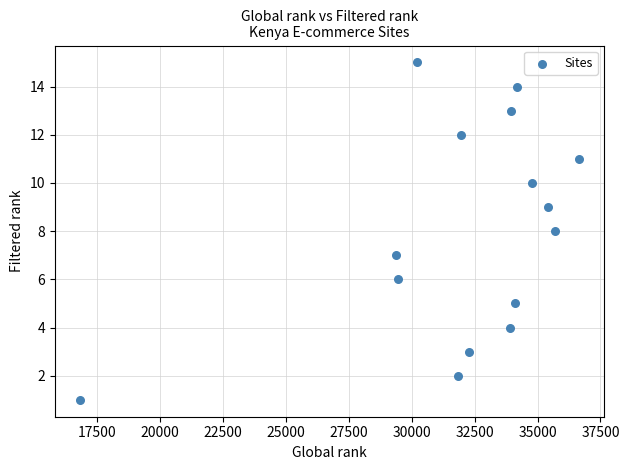

What is the range of Y values (max minus min)?

14